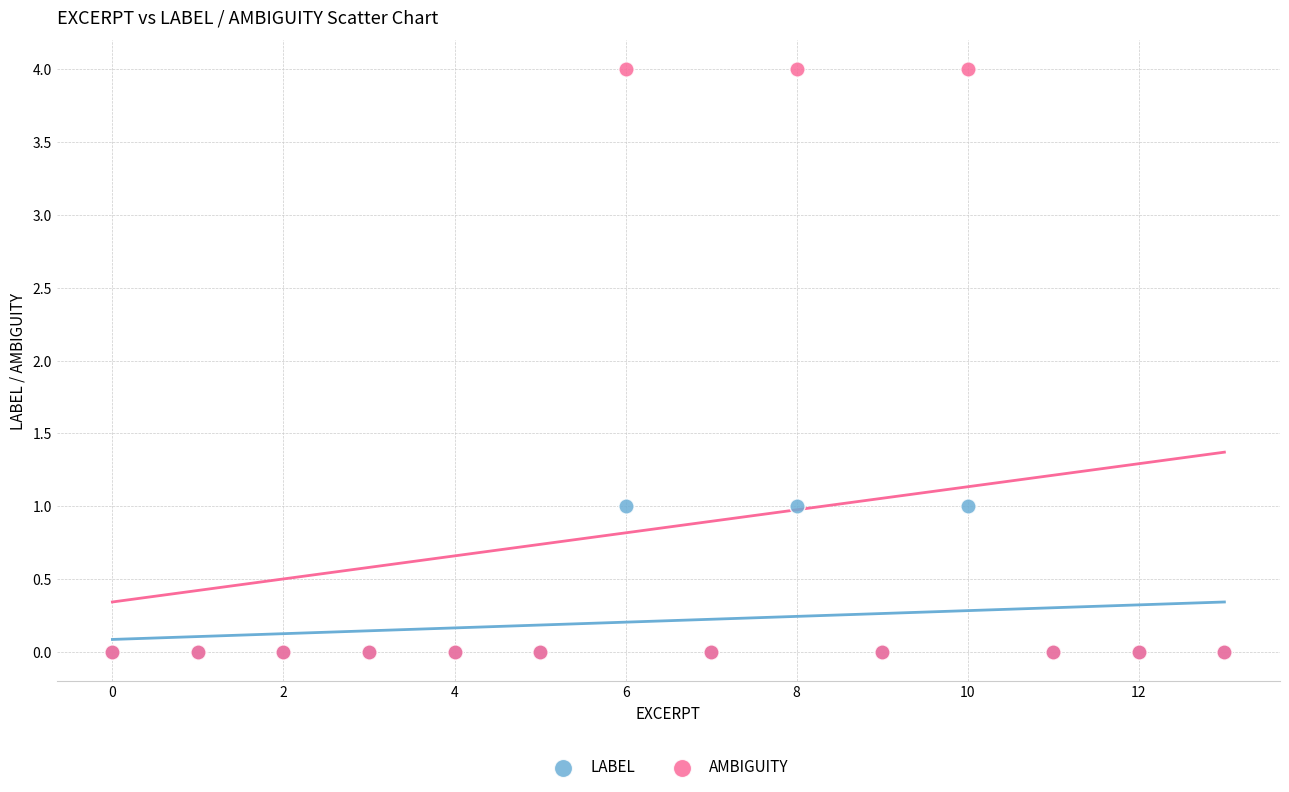

Which series reaches the maximum Y coordinate?

AMBIGUITY